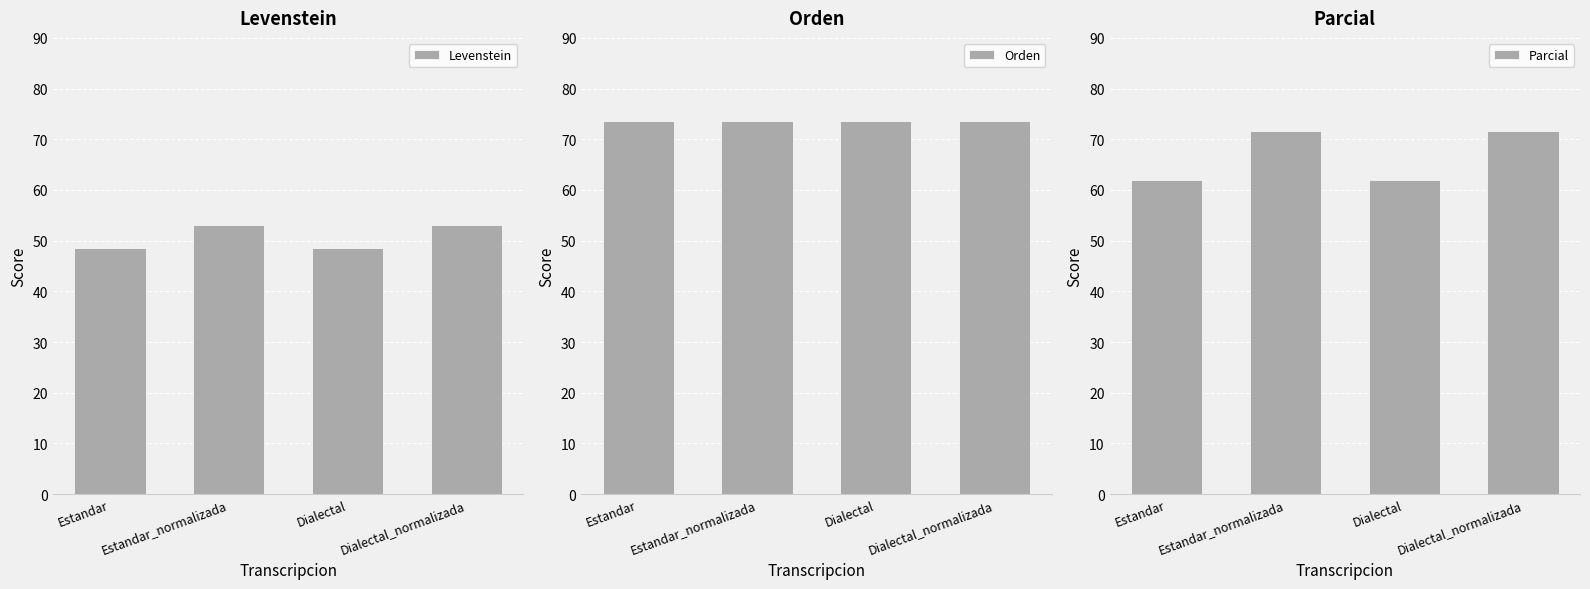

What is the label of the 2nd bar from the left?

Estandar_normalizada